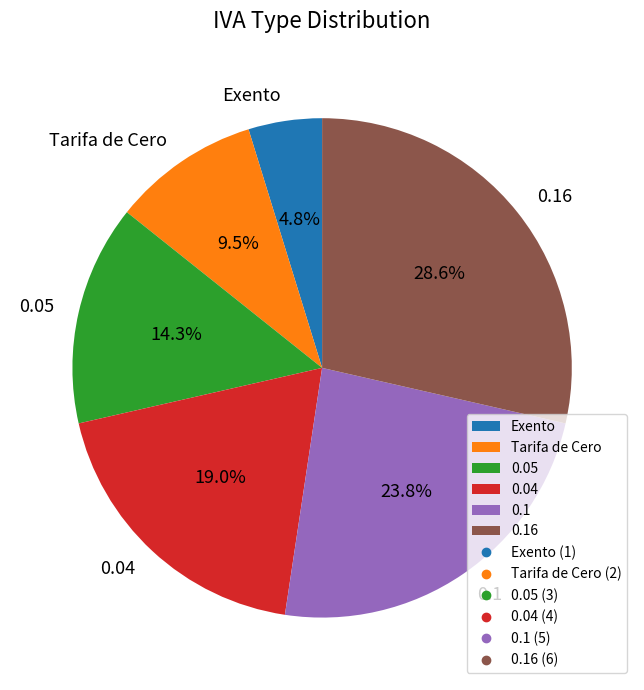

Do 0.05 and 0.16 together represent more than half of the pie?

No